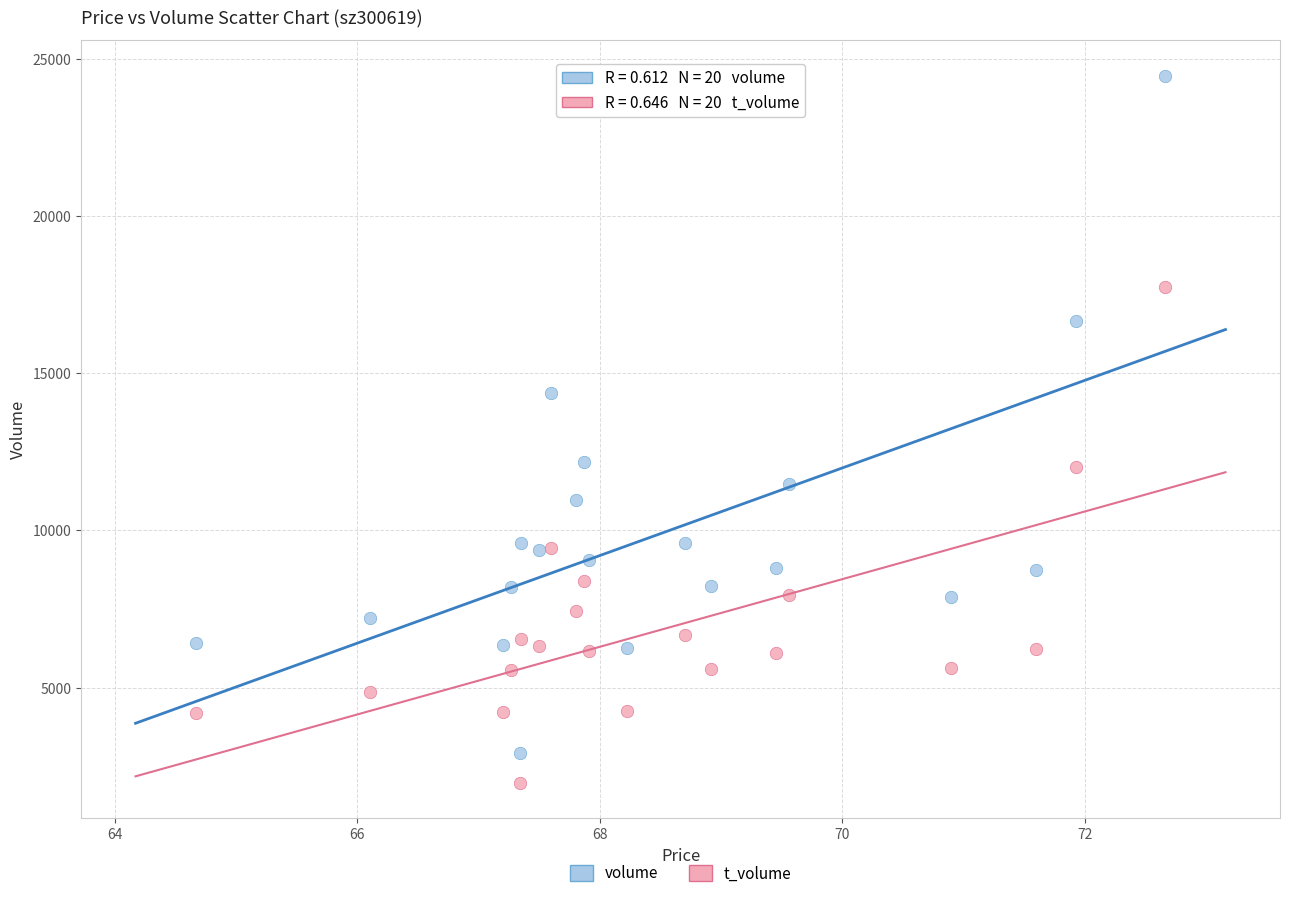

Which series has the widest spread of Y values?

volume